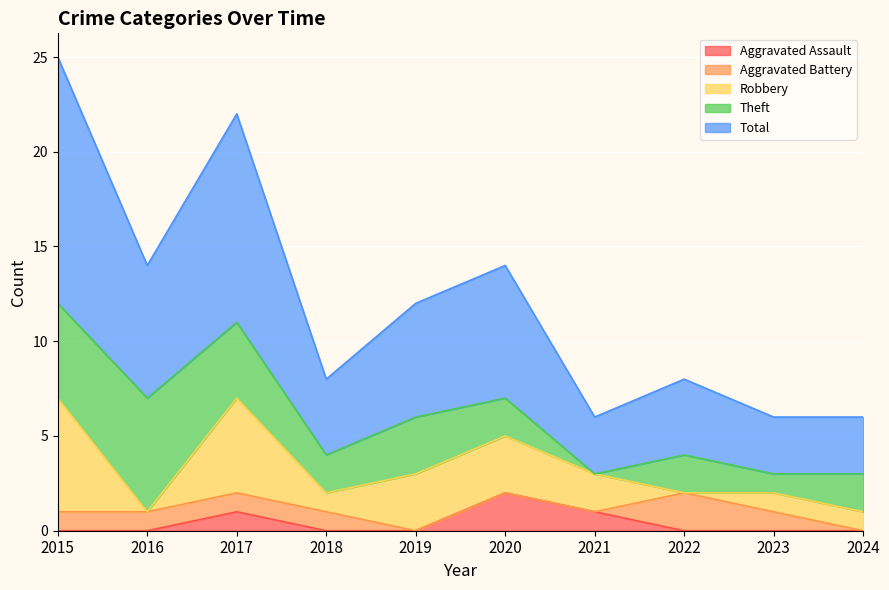

What is the difference between the maximum and second lowest values in the Robbery series?

6